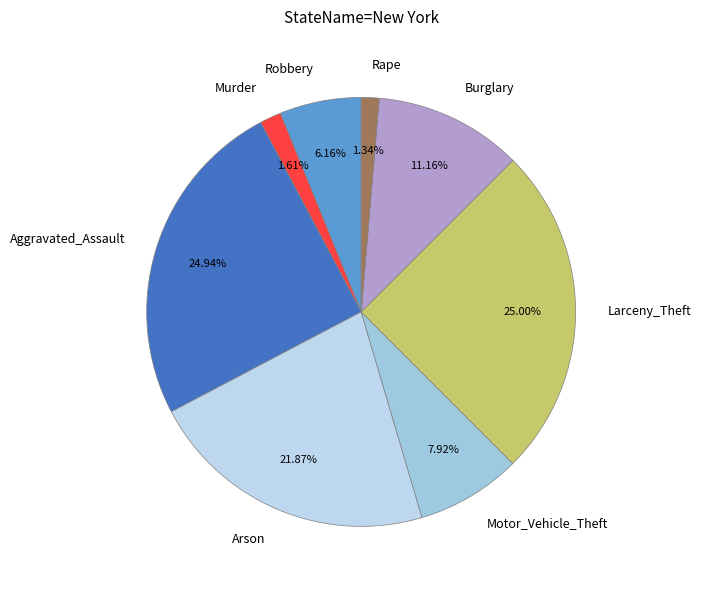

Between Robbery and Rape, which is larger?

Robbery